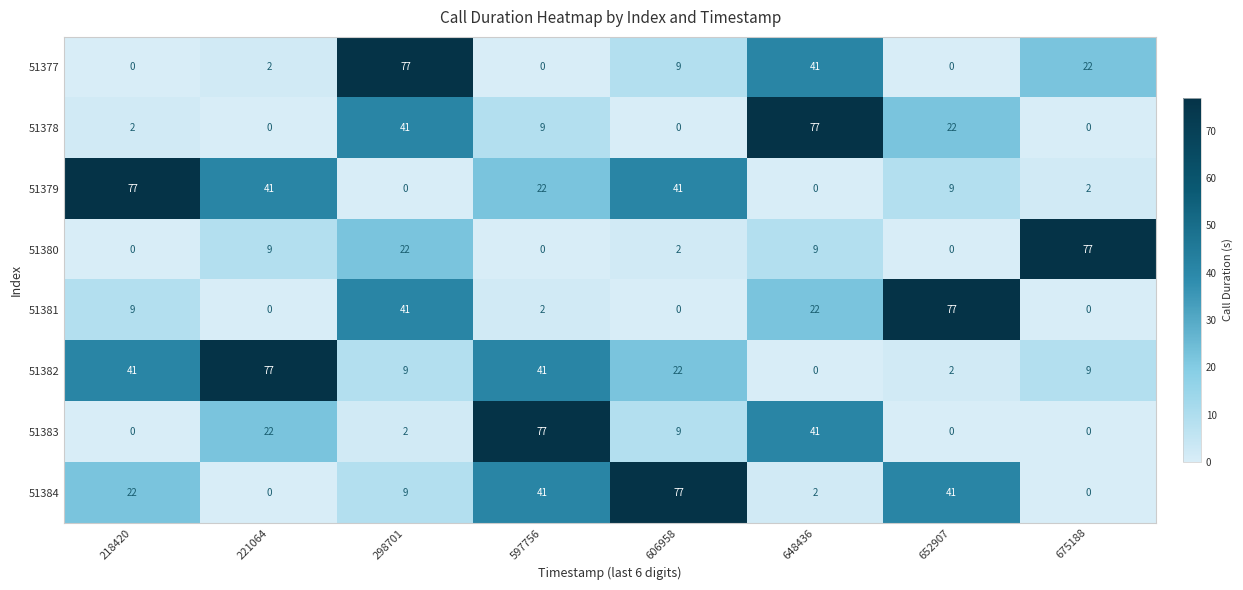

Which series changed the most between 218420 and 675188?

51380